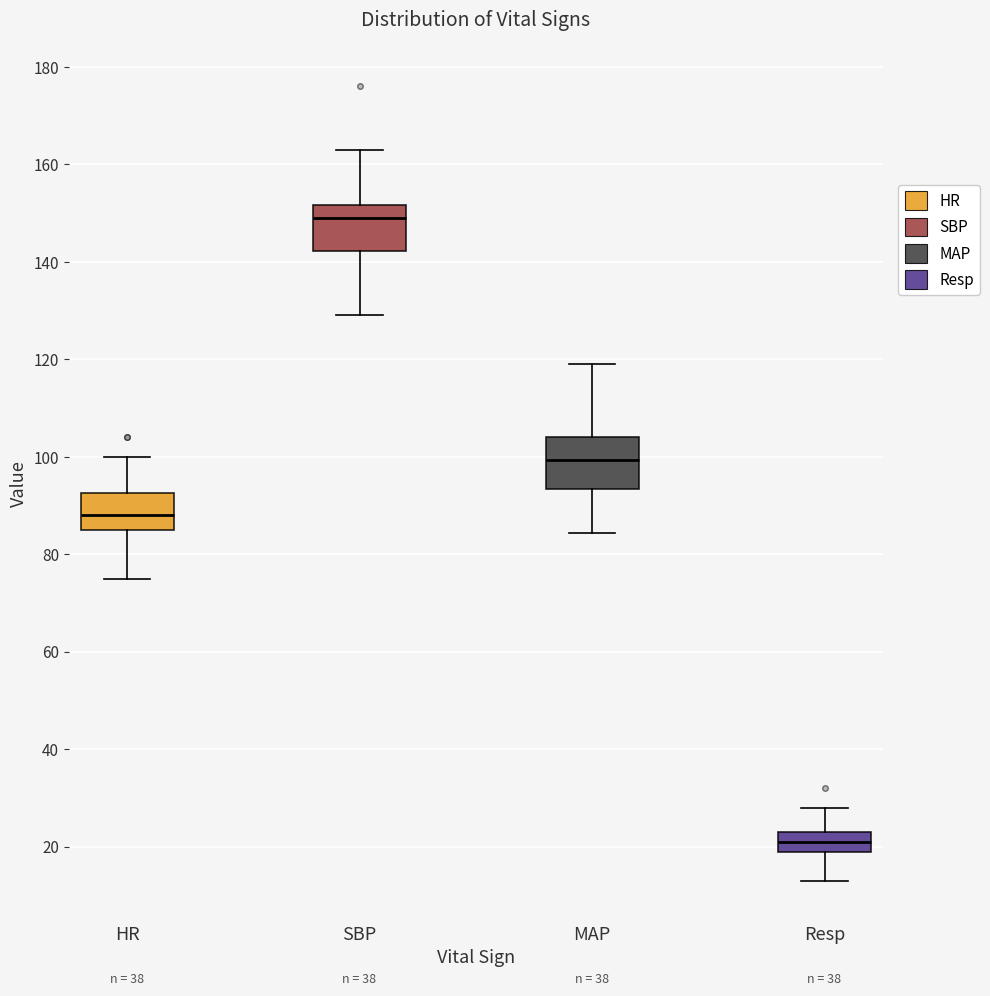

Reading left to right, transcribe this box plot: for each box, give where its median line is, the range the box spans, and where its two whiskers end, as read against the y-axis. The values are not printed on the chart, so give them approximately, as read against the axis.

HR: median 88, box 86 to 92, whiskers 76 to 100
SBP: median 150, box 142 to 152, whiskers 130 to 164
MAP: median 100, box 94 to 104, whiskers 84 to 120
Resp: median 22, box 20 to 24, whiskers 14 to 28